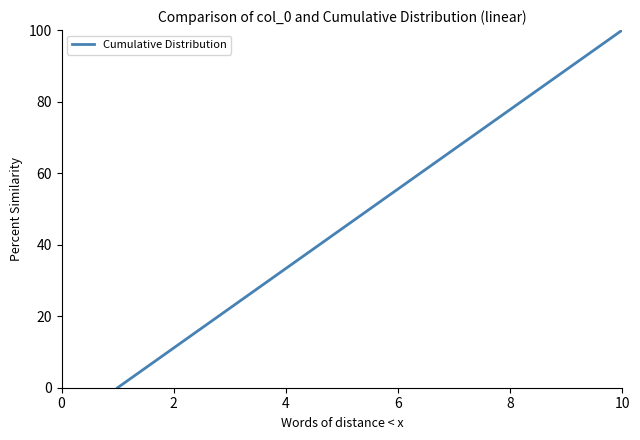

What is the difference between the maximum and minimum values?

100.0